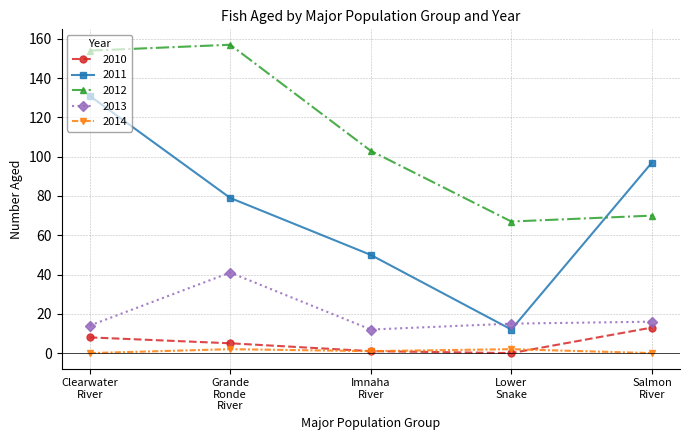

Which series has the largest range (max minus min)?

2011